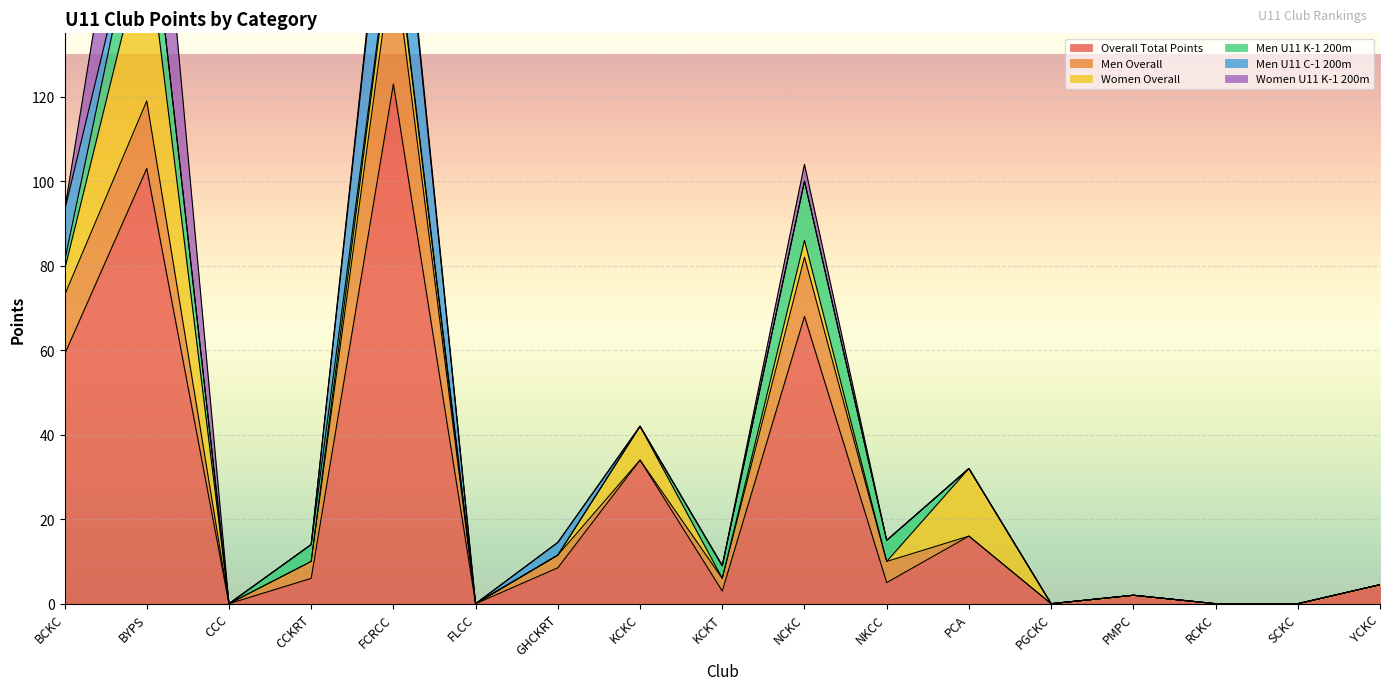

Does the chart display data point markers on the line(s)?

No